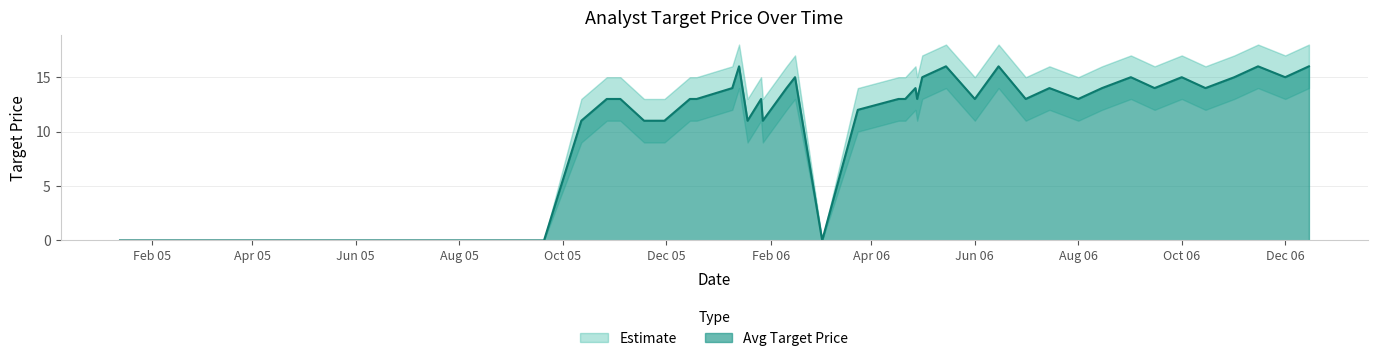

Reading left to right, transcribe all the data shown in this chart.

Avg Target Price: 0	0	11	13	13	13	11	11	13	13	13	14	16	11	13	11	14	15	0	12	13	13	14	13	15	16	13	16	13	14	13	14	15	14	15	14	15	16	15	16
Upper Band: 0	0	13	15	15	15	13	13	15	15	15	16	18	13	15	13	16	17	0	14	15	15	16	15	17	18	15	18	15	16	15	16	17	16	17	16	17	18	17	18
Lower Band: 0	0	9	11	11	11	9	9	11	11	11	12	14	9	11	9	12	13	0	10	11	11	12	11	13	14	11	14	11	12	11	12	13	12	13	12	13	14	13	14